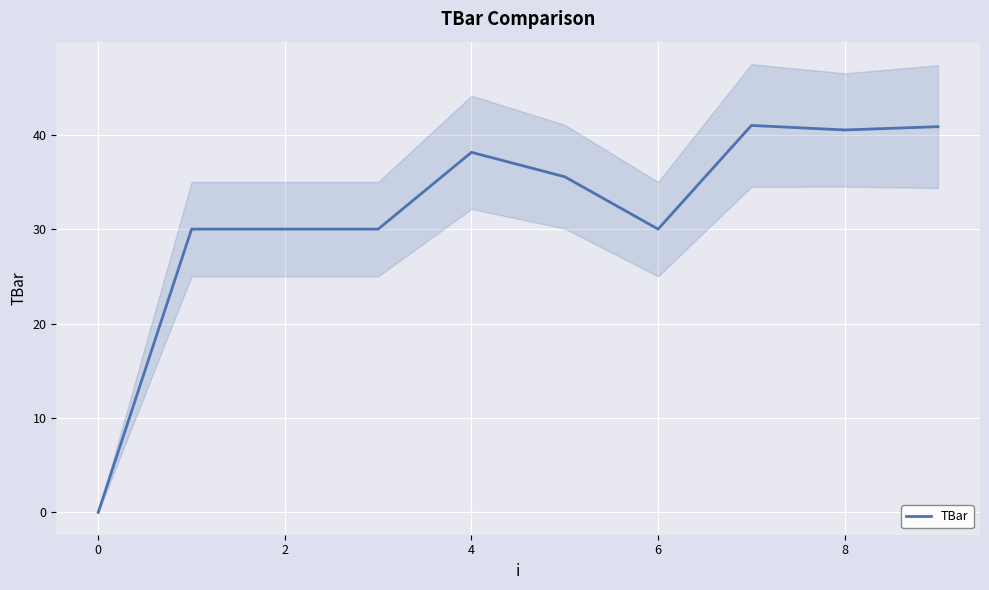

Reading left to right, what are all the values shown in this chart?

0.0	30.0	30.0	30.0	38.1	35.5	30.0	41.0	40.5	40.9